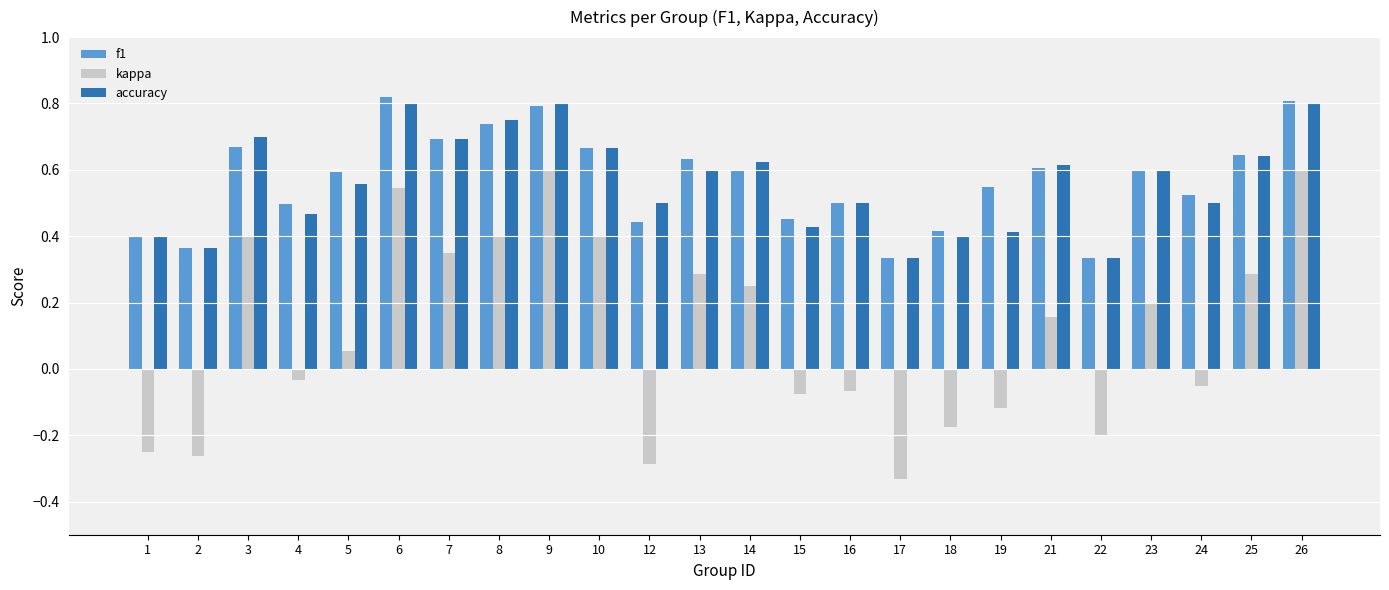

The value of kappa at 3 is 0.1. True or false?

False